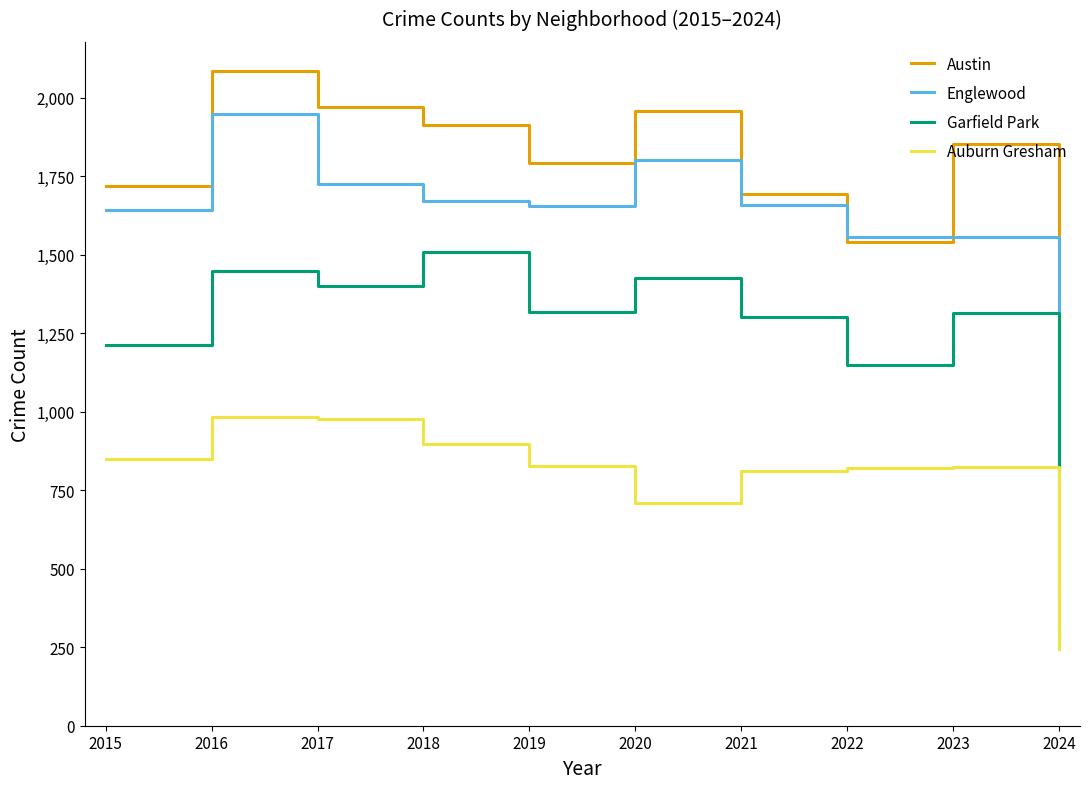

The Auburn Gresham series shows 373 at 2020. True or false?

False